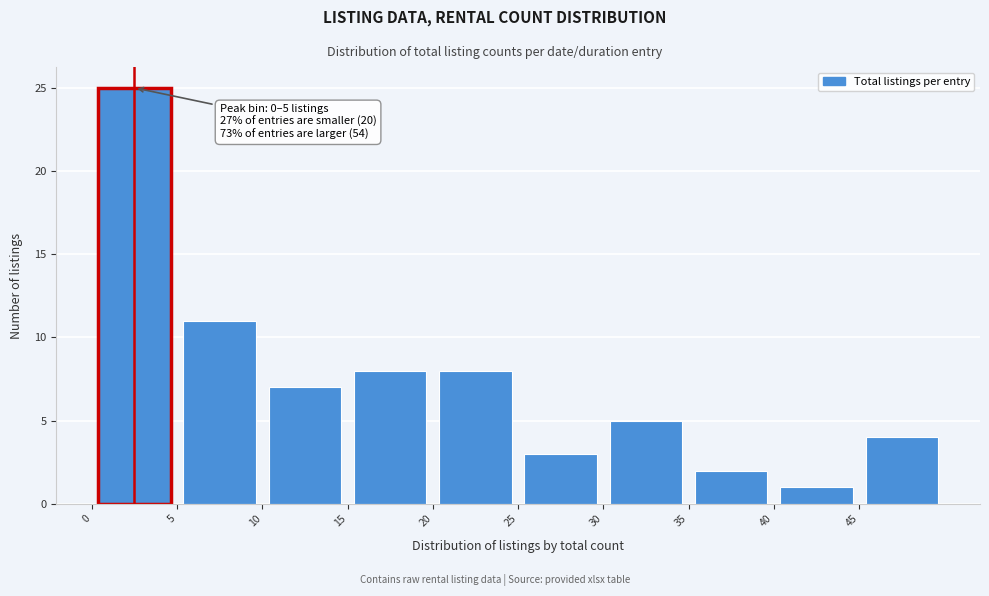

Which range on the x-axis has the tallest bar?

0 to 5